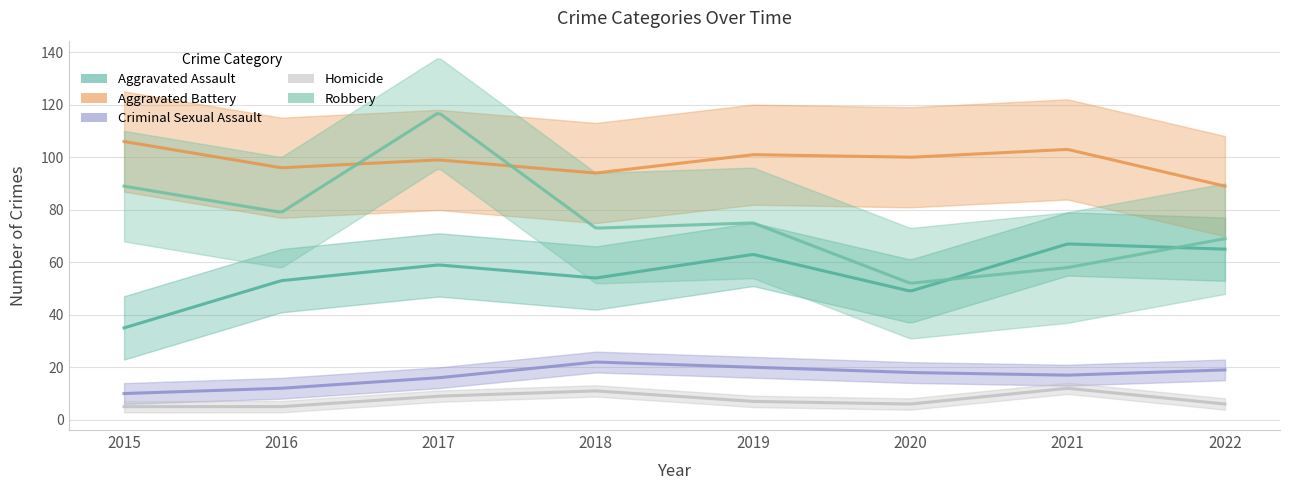

What is the value of the Aggravated Battery point at the 6th from the left?

100